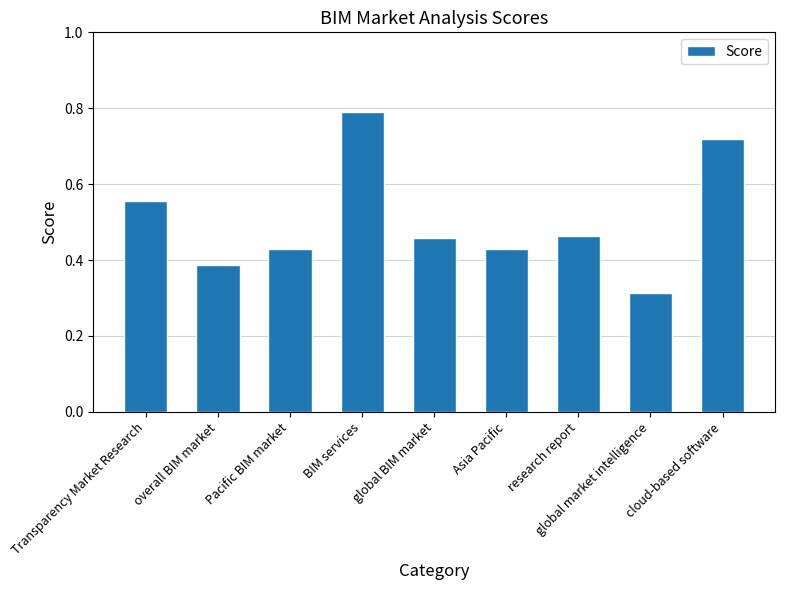

At which category does the chart reach its peak across all series?

BIM services